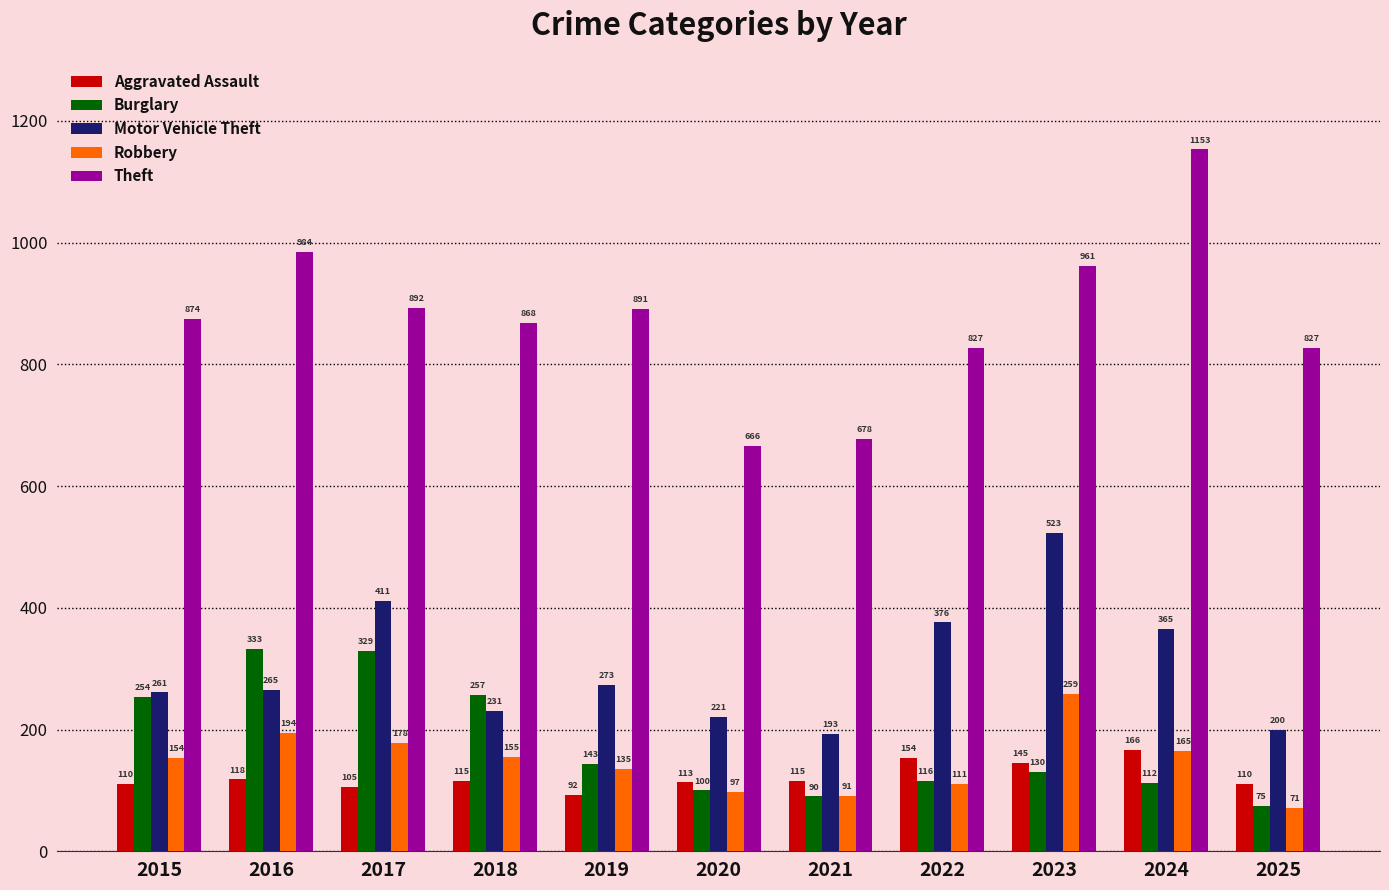

Which series has the largest total across all categories?

Theft